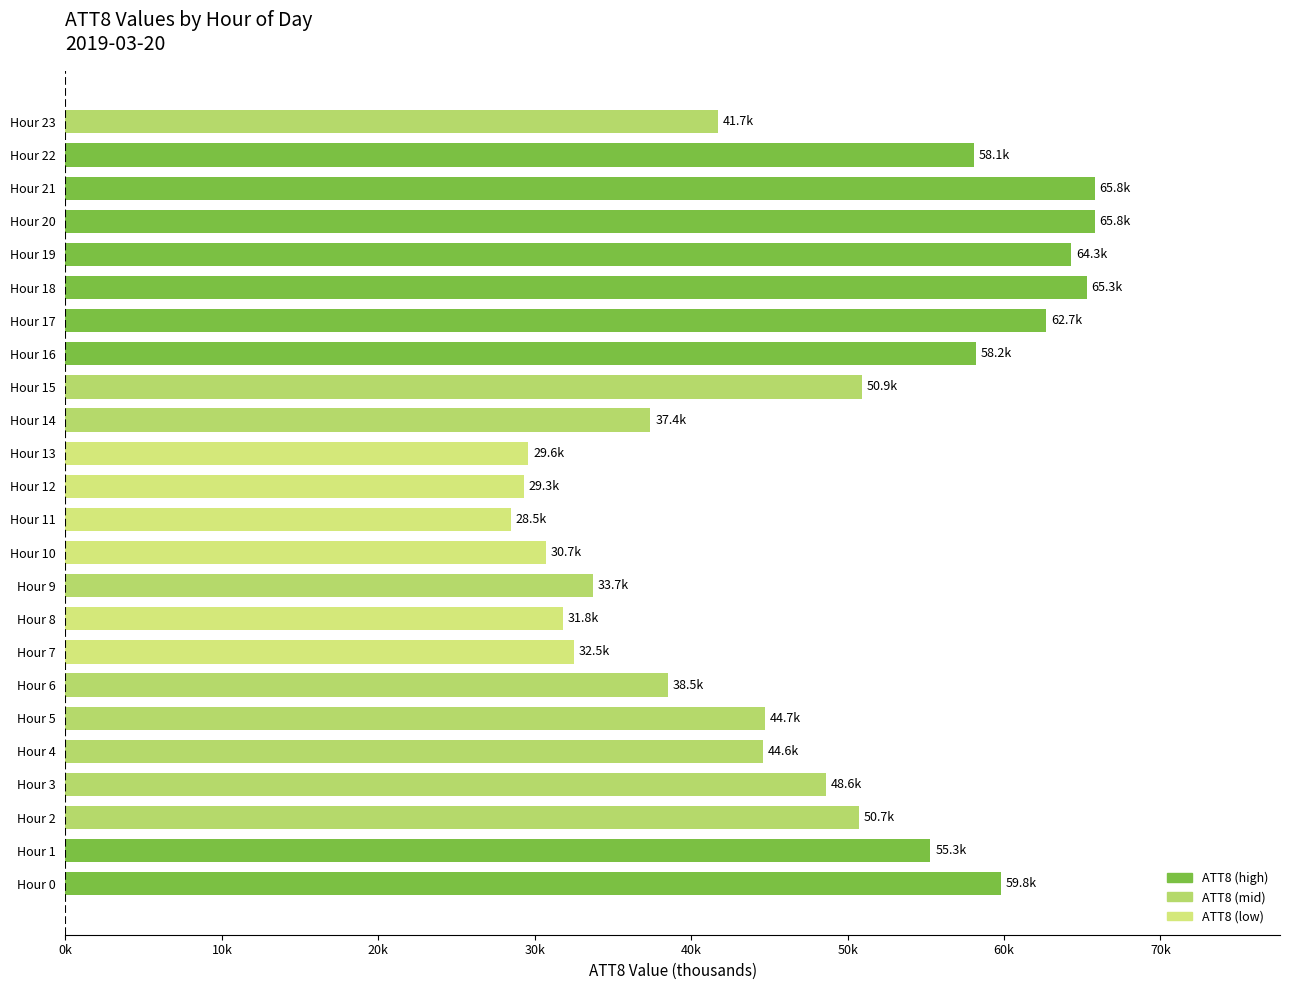

What is the sum of all values?

1128.5